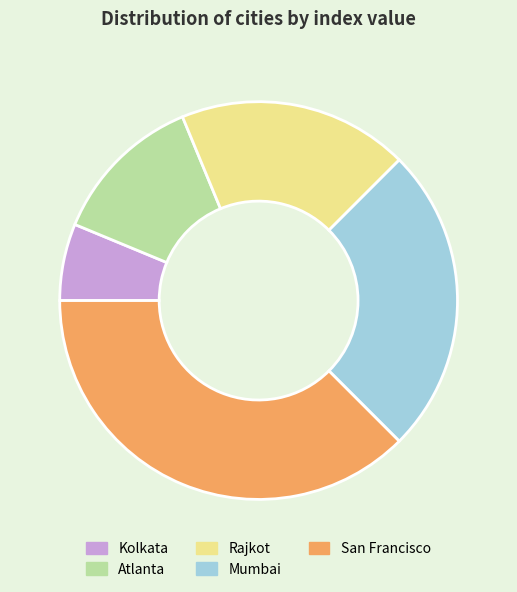

How many segments does this pie chart have?

5